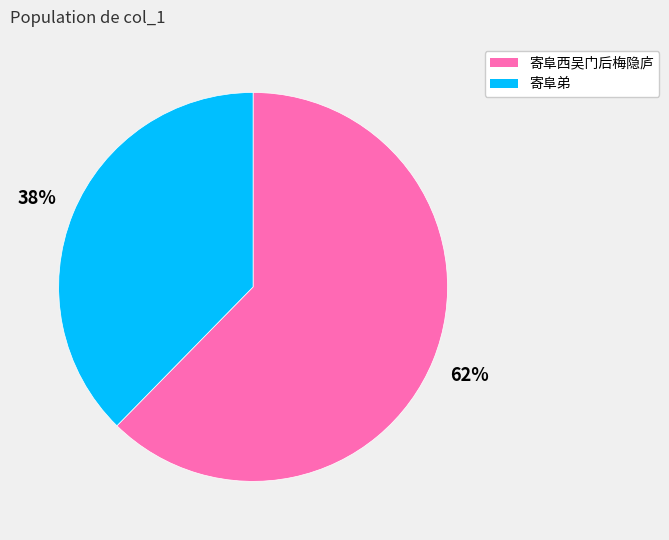

Which has a higher value, 寄阜弟 or 寄阜西吴门后梅隐庐?

寄阜西吴门后梅隐庐